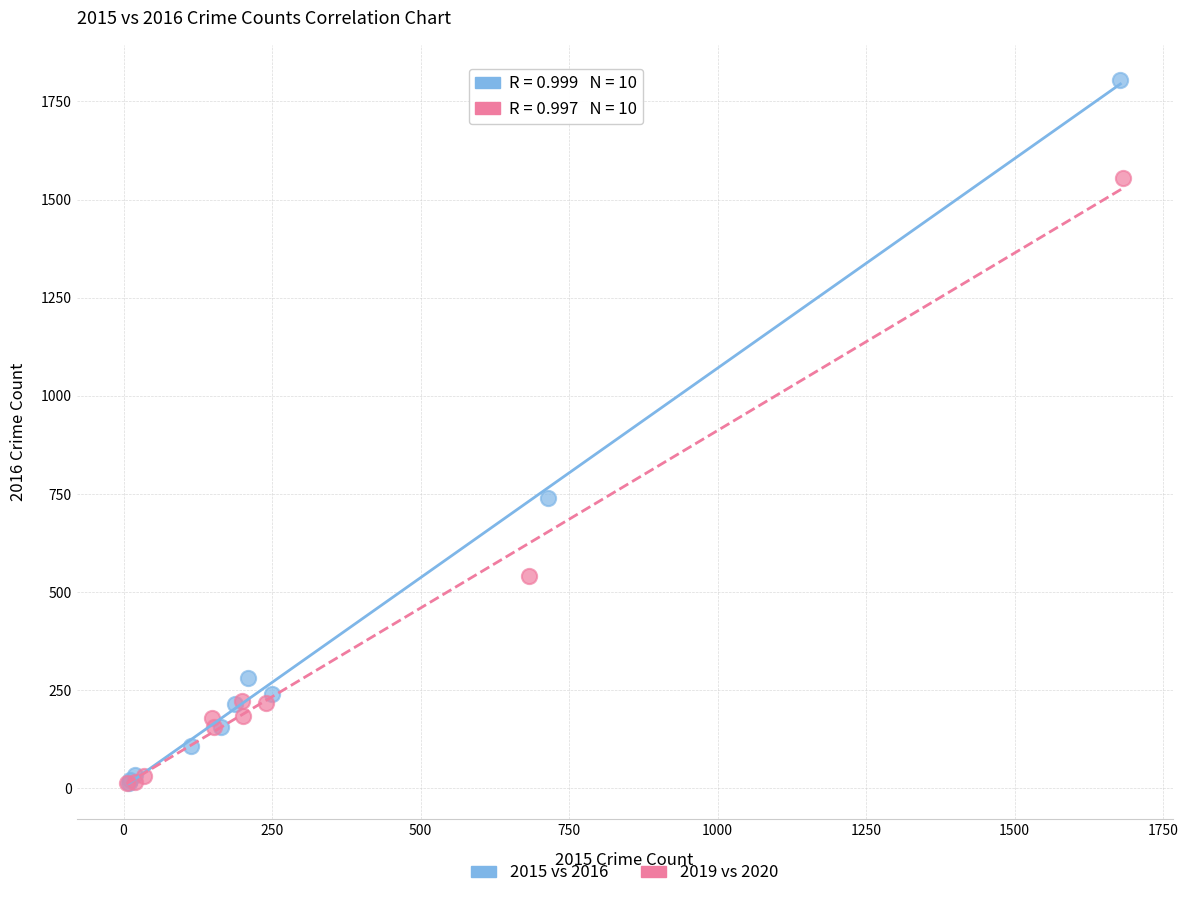

Which series reaches the maximum Y coordinate?

2015 vs 2016